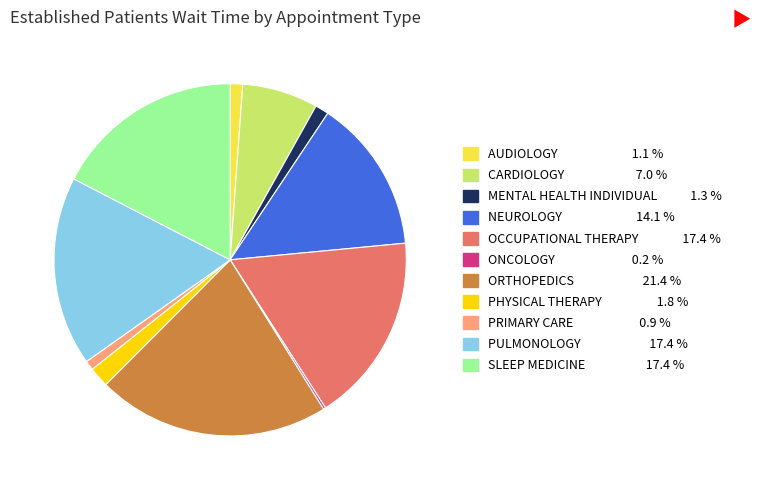

Does any single category account for the majority?

No